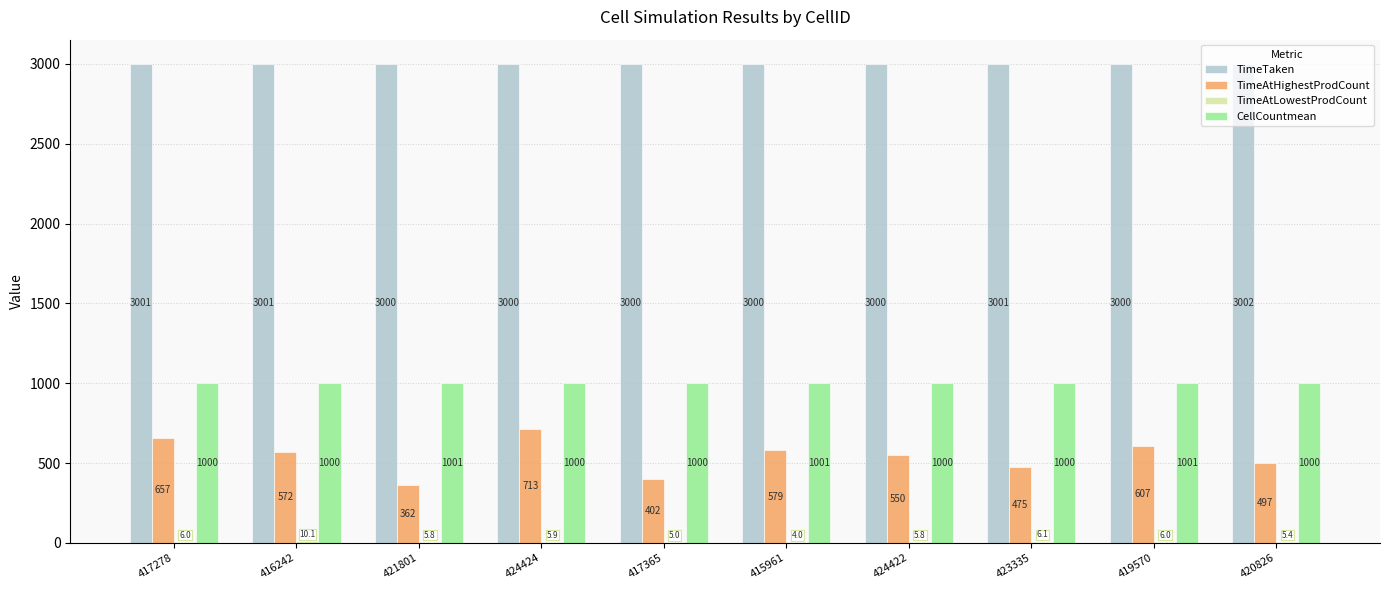

What is the approximate value of TimeAtHighestProdCount at 415961?

579.2